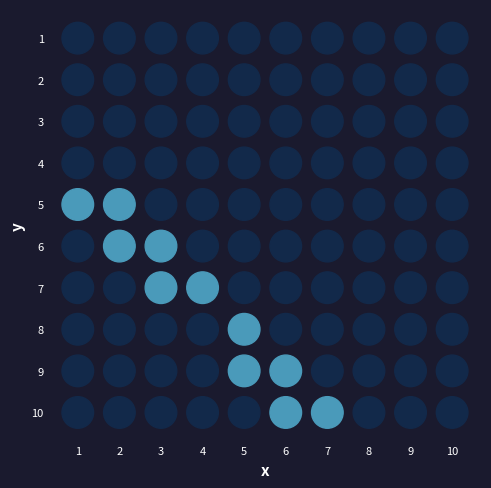

At how many categories does at least one series exceed 0?

7